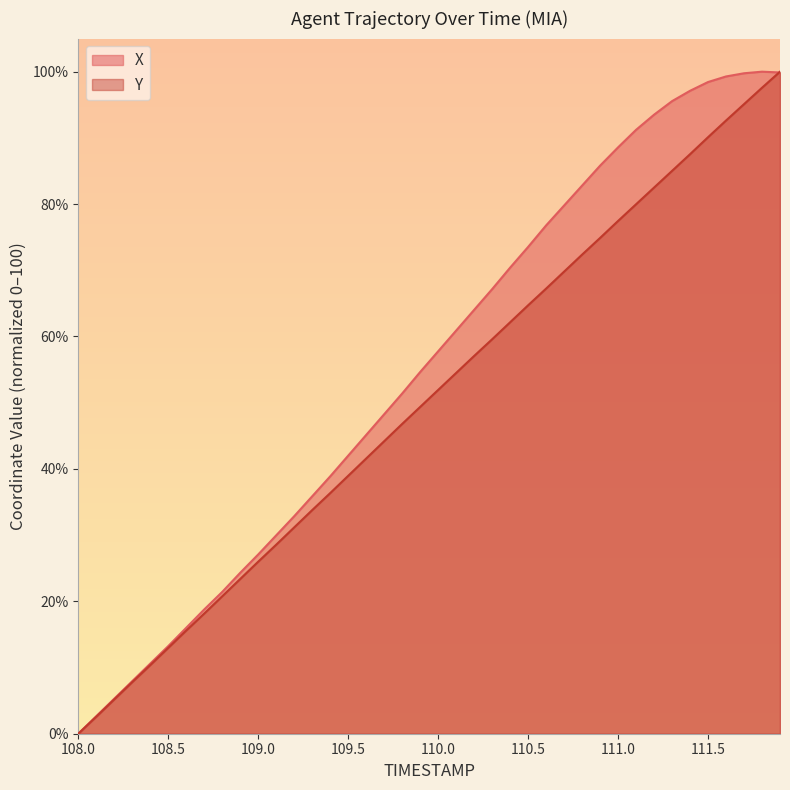

The value of Y at 108.0 is 0.0. True or false?

True